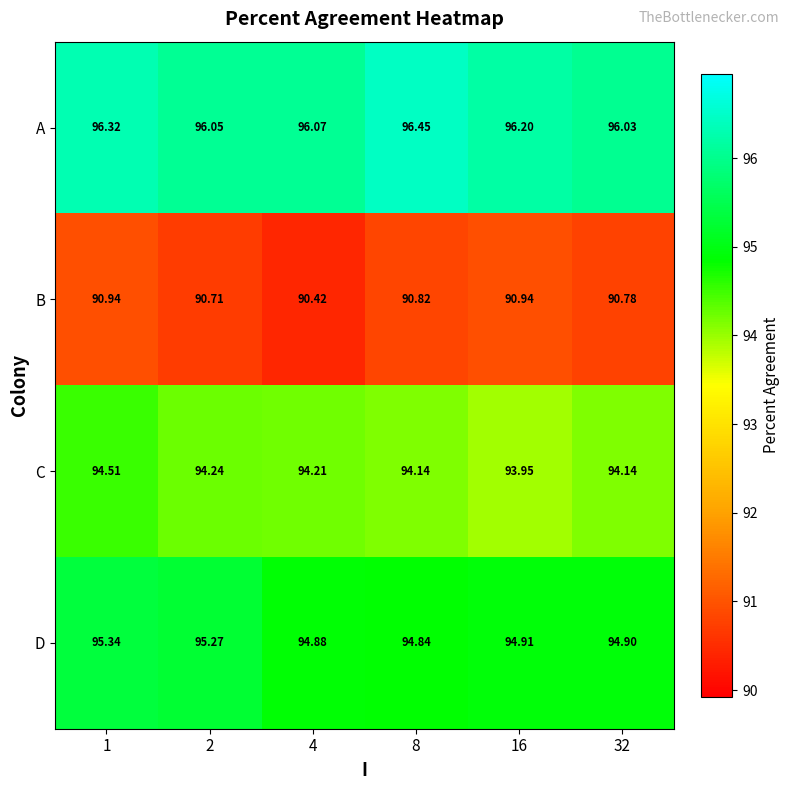

Between 8 and 32, which series saw the biggest shift?

A